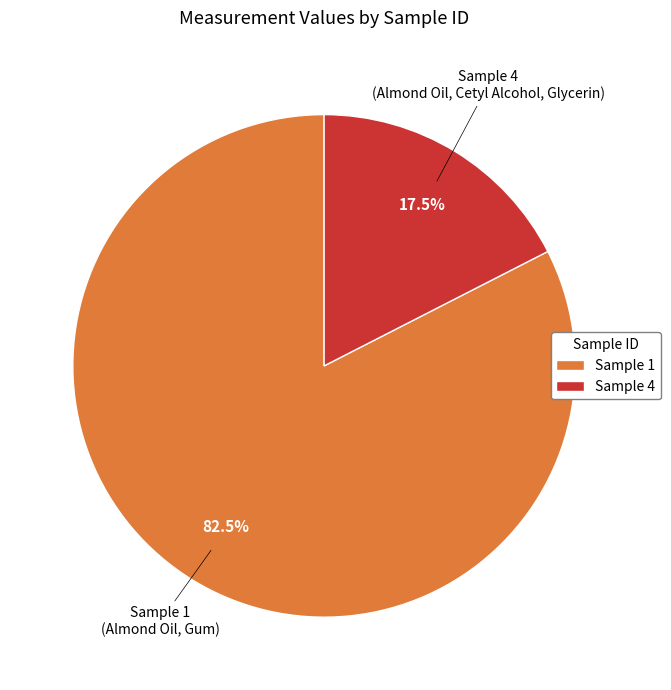

To the nearest percent, what is the average slice percentage?

50%